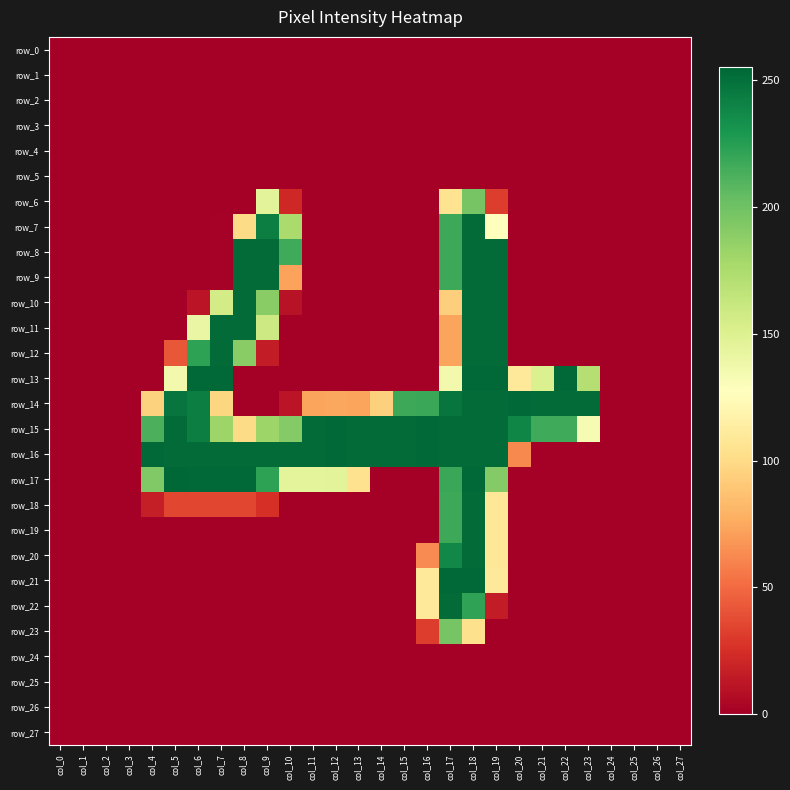

List the series in order of their peak value, lowest first.

row_0, row_1, row_2, row_3, row_4, row_5, row_24, row_25, row_26, row_27, row_6, row_23, row_7, row_8, row_9, row_10, row_11, row_12, row_18, row_19, row_20, row_22, row_13, row_14, row_15, row_16, row_21, row_17